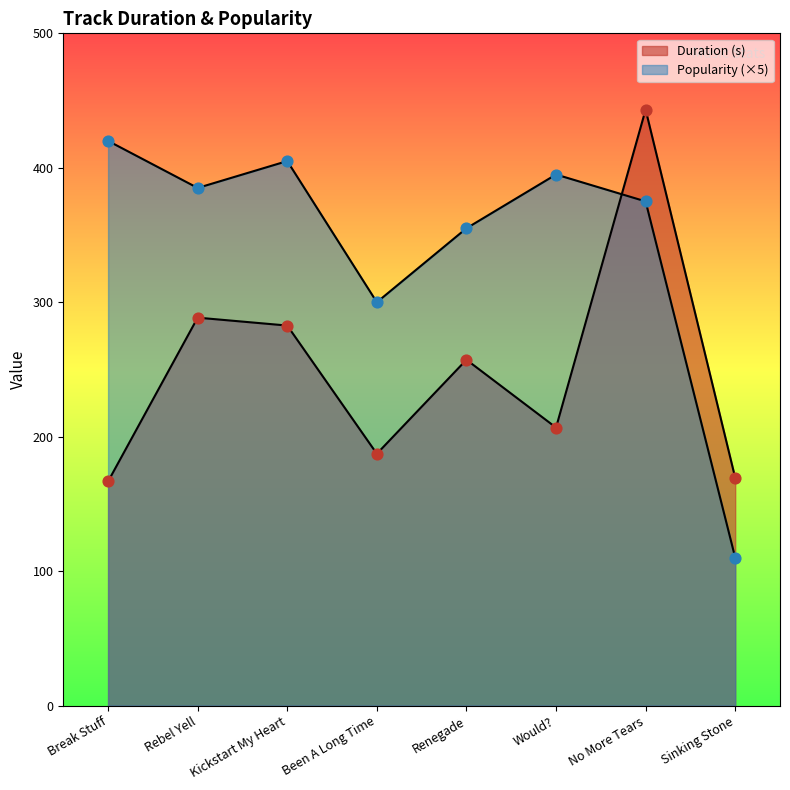

Is the value of Popularity at Would? greater than the value of Duration (s) at No More Tears?

No